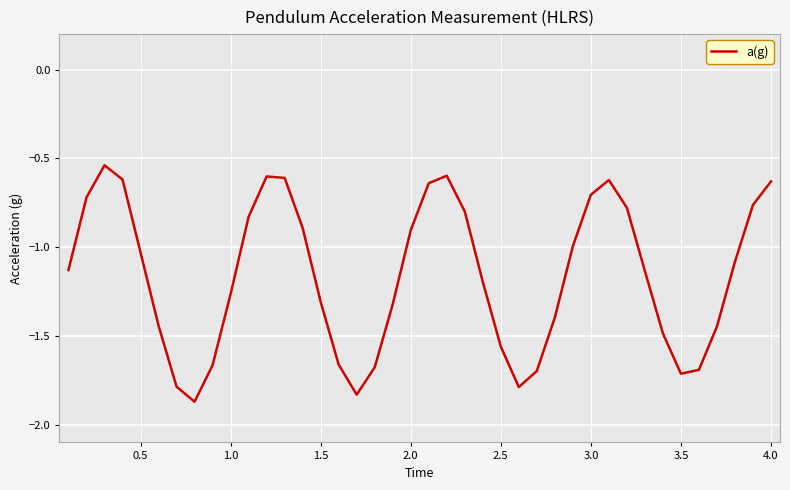

What is the difference between the maximum and minimum values?

1.3